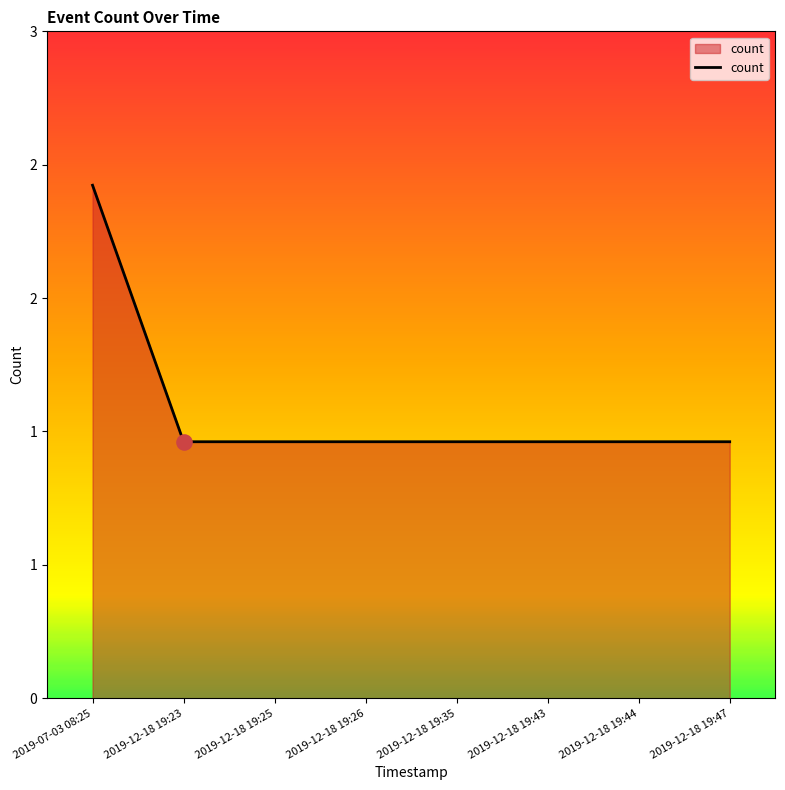

What is the change in value from 2019-07-03 08:25 to 2019-12-18 19:44?

-1